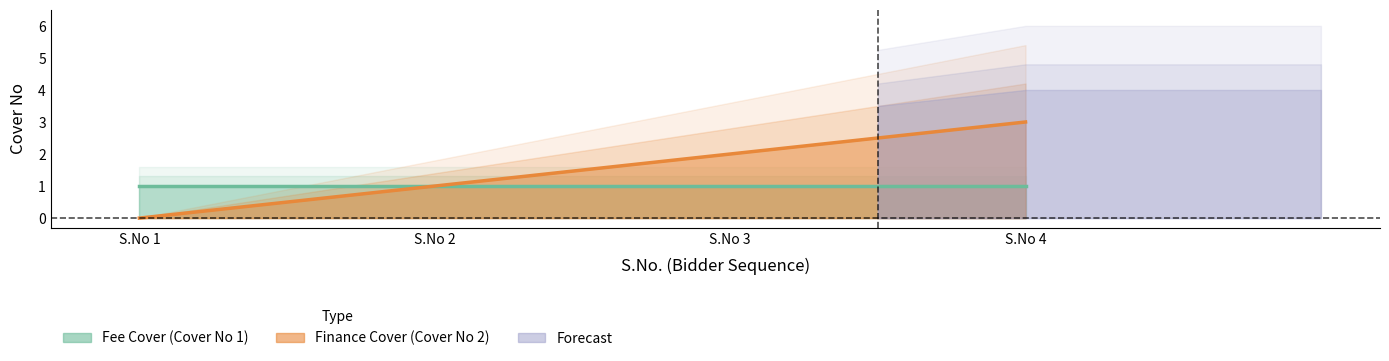

Which has a higher value, S.No 1 or S.No 4?

S.No 4